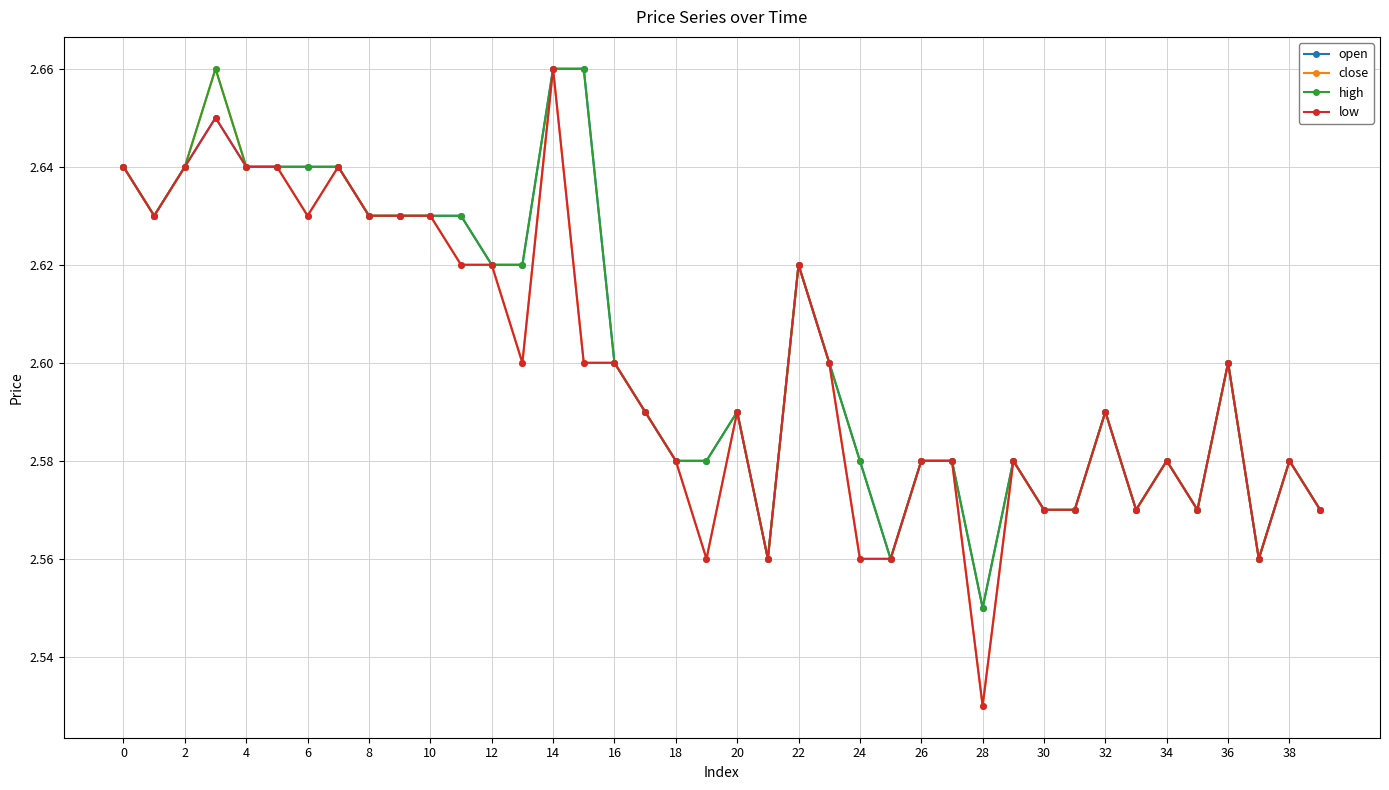

True or false: open has more than 0 points higher than both neighbors.

True